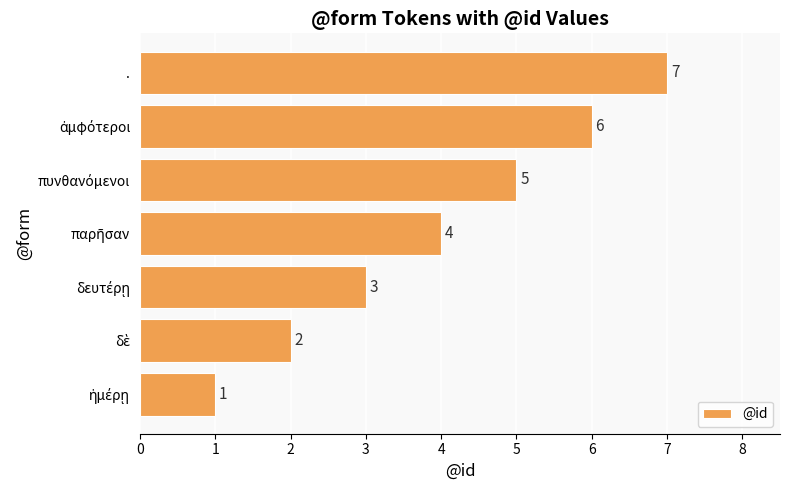

What is the smallest value displayed?

1